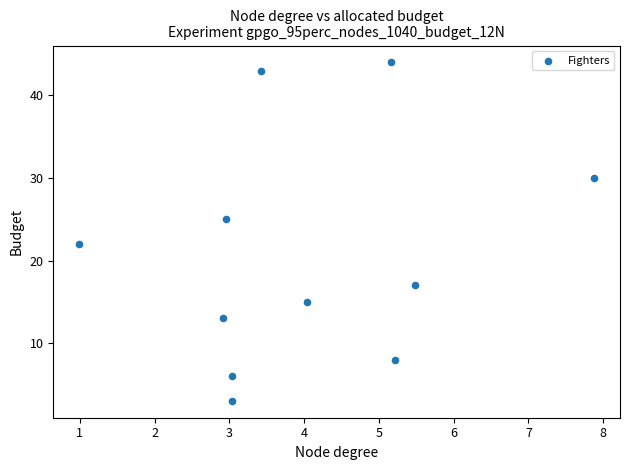

What is the range of Y values (max minus min)?

41